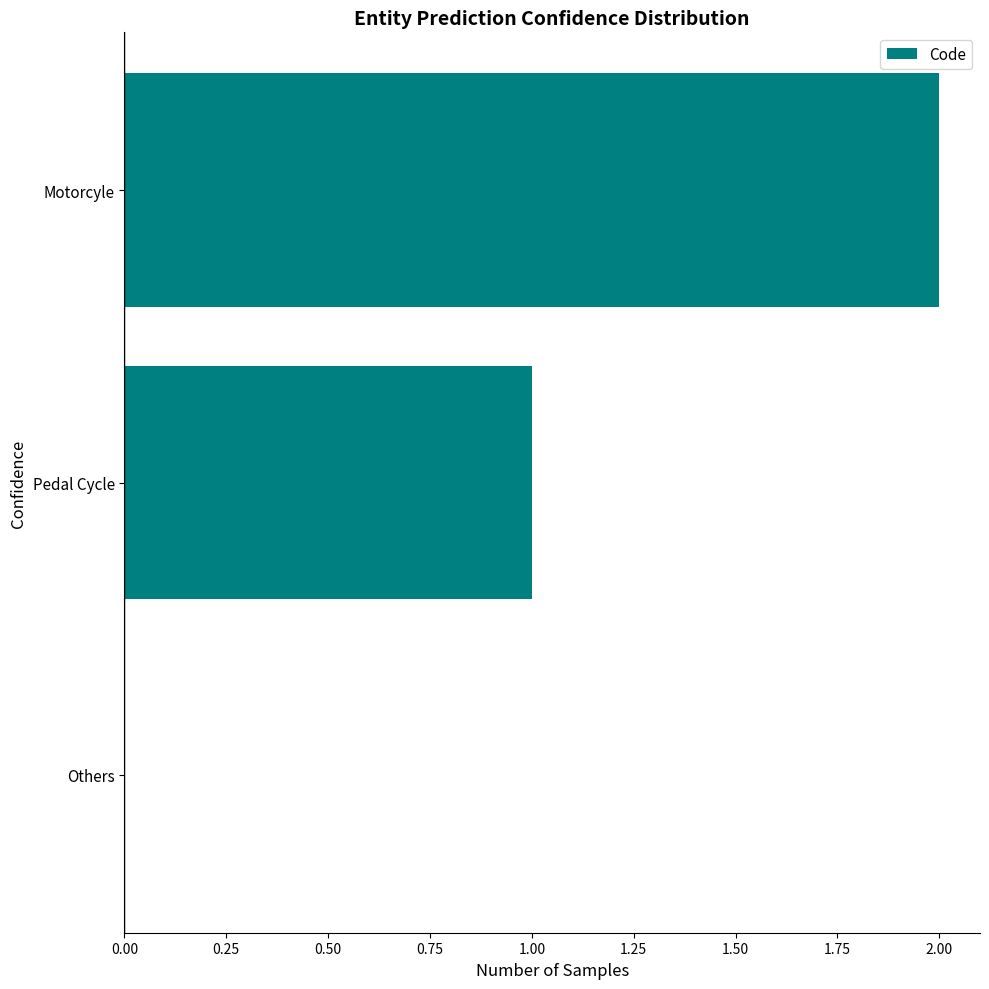

What is the sum of the values at Pedal Cycle and Motorcyle?

3